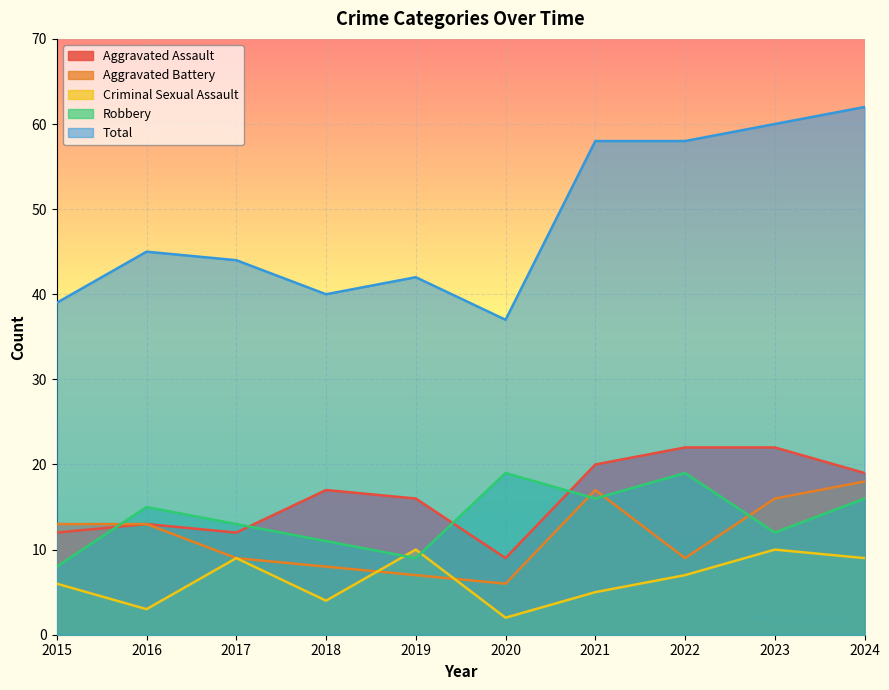

Which label corresponds to the smallest value in the chart?

2020